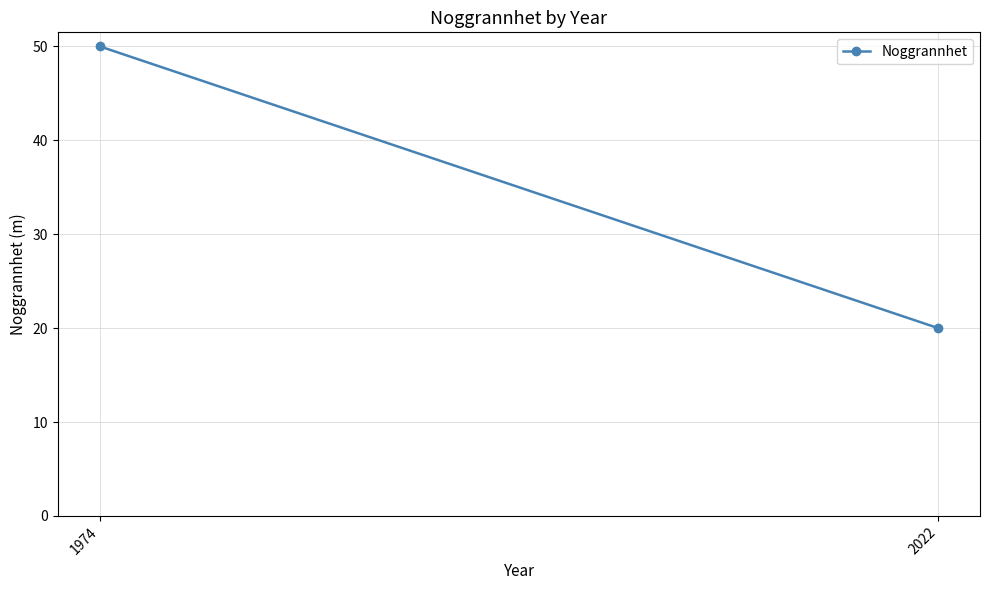

What value does the data have at 2022, to the nearest 10?

20